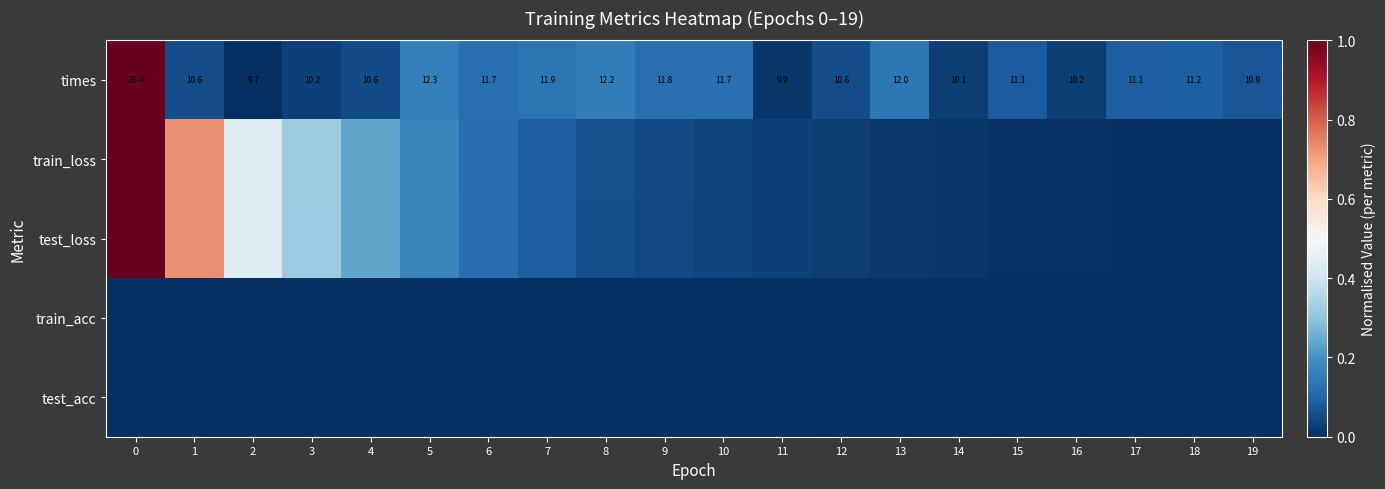

At how many categories does at least one series exceed 0?

20